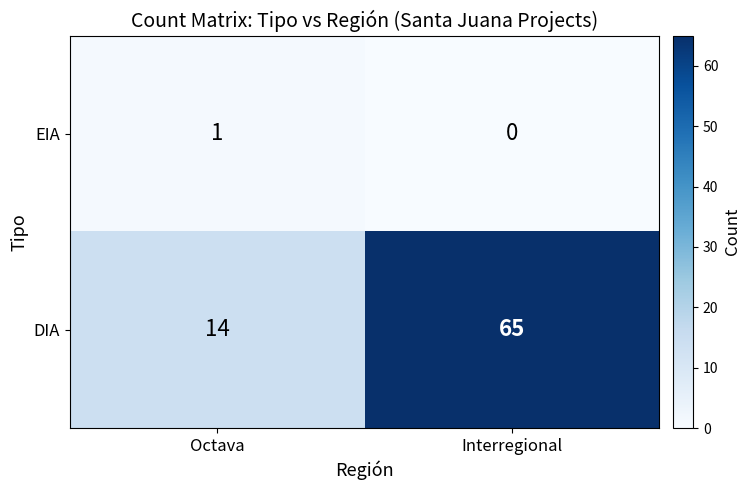

How many series are shown in this chart?

2